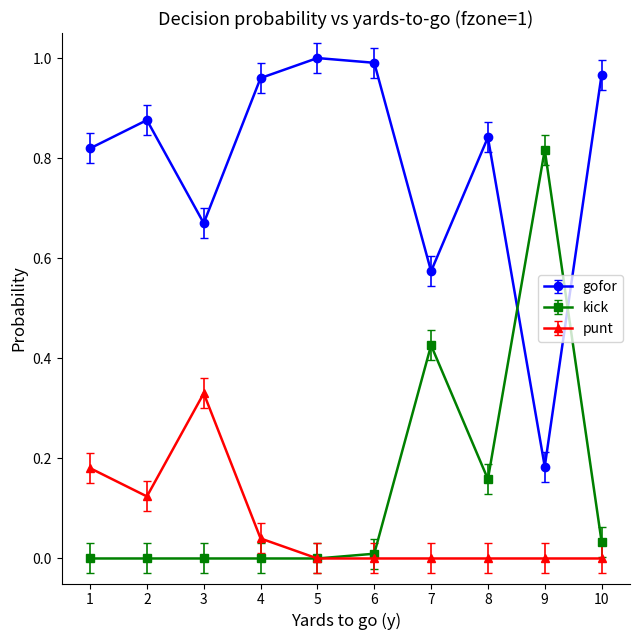

The kick series shows 0.0 at 5. True or false?

True